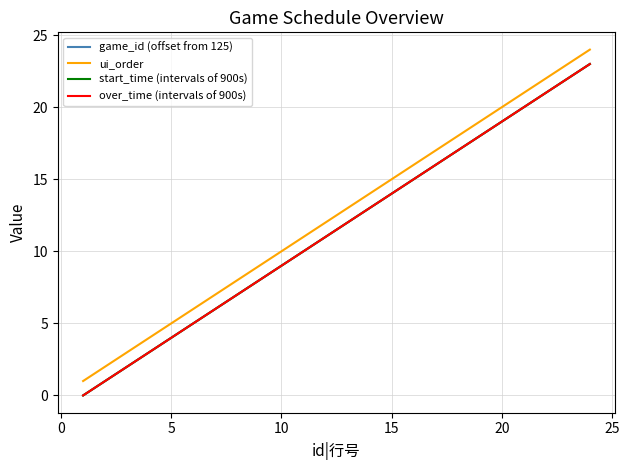

True or false: start_time (intervals of 900s) and over_time (intervals of 900s) cross at least once.

False